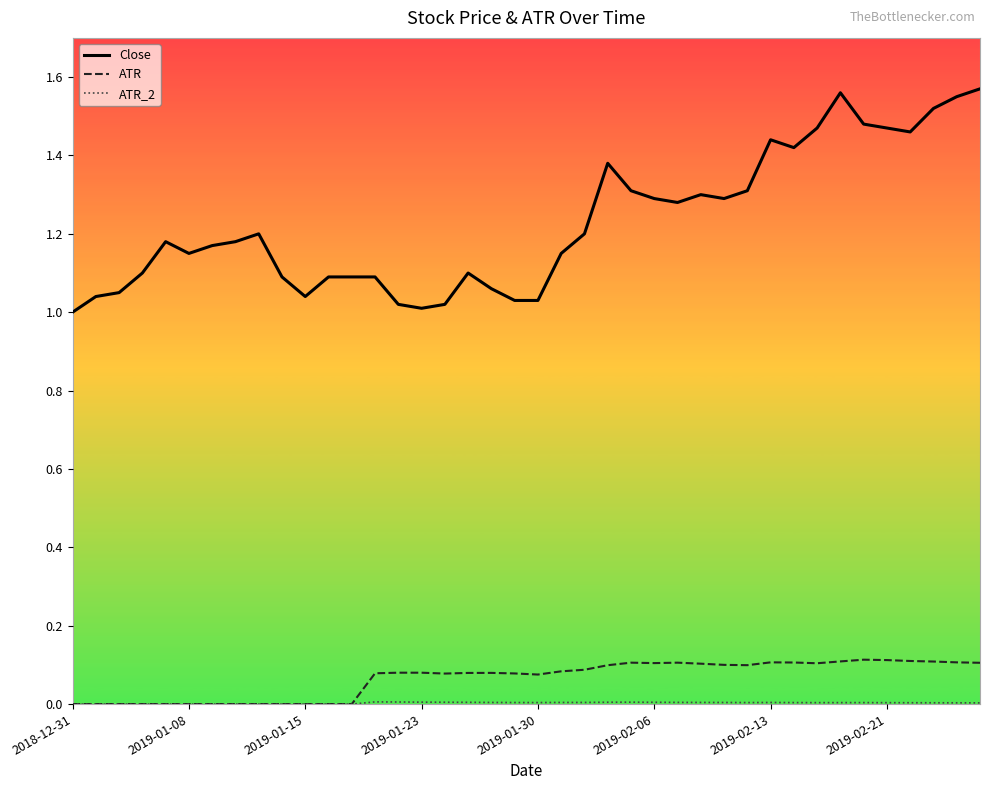

Which series has the widest spread of values?

Close